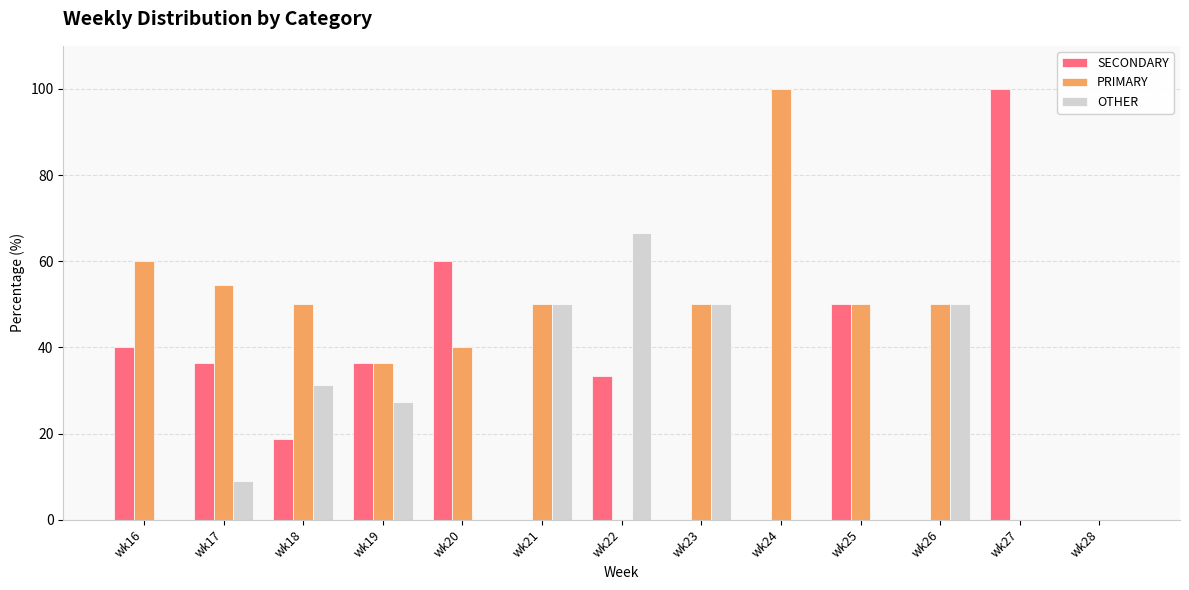

What is the total value across all series at wk25?

100.0